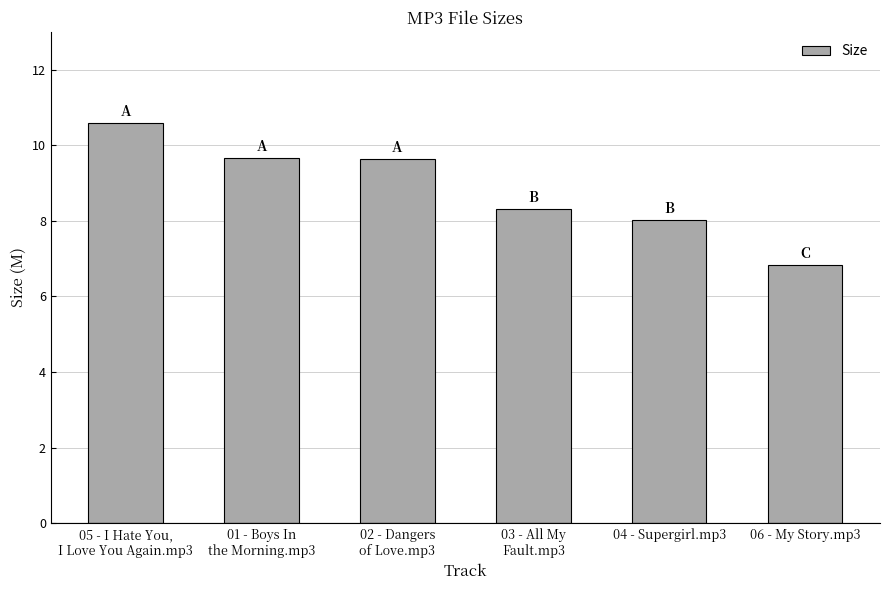

Which category has the lowest value across all series?

06 - My Story.mp3